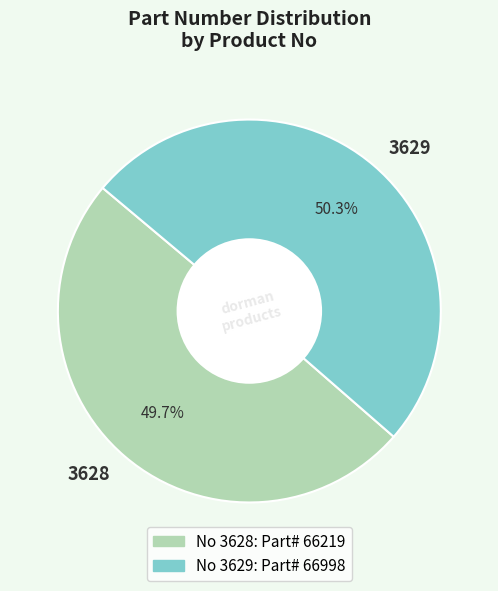

Count the number of slices in the pie.

2